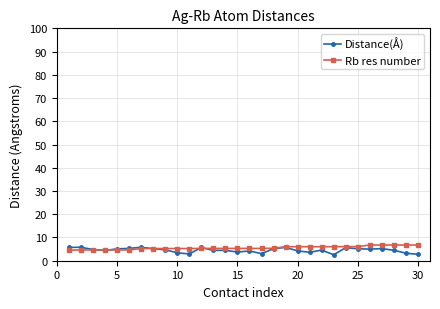

What is the smallest value displayed?

2.6